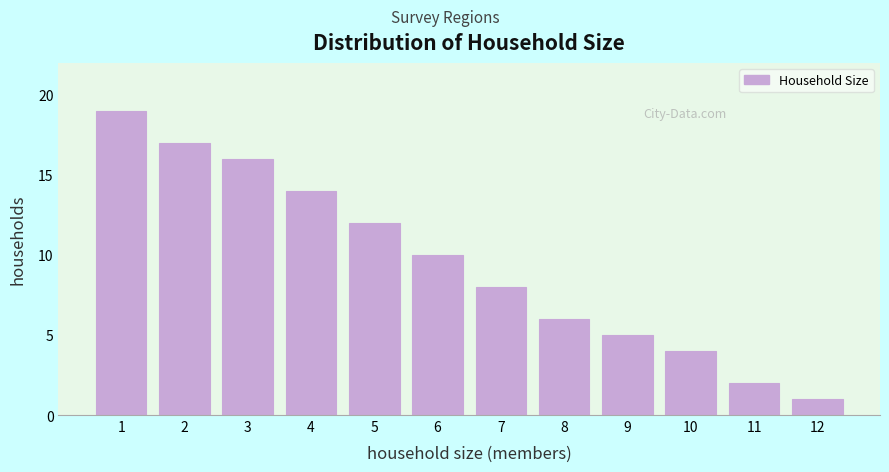

Reading left to right, transcribe all the data shown in this chart.

19	17	16	14	12	10	8	6	5	4	2	1